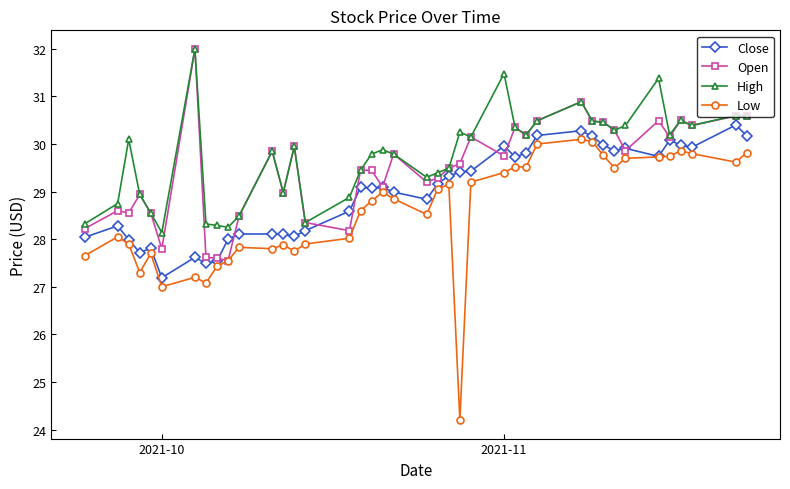

True or false: Open and Close cross at least once.

True